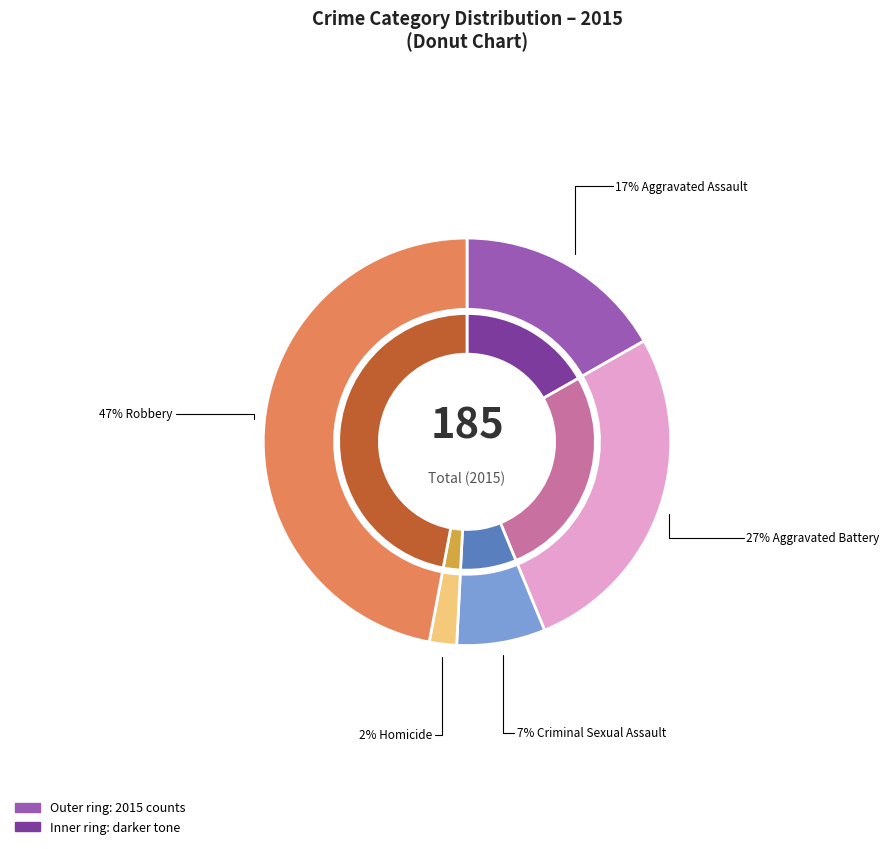

Combined, what portion of the pie is Robbery and Aggravated Assault?

63.8%